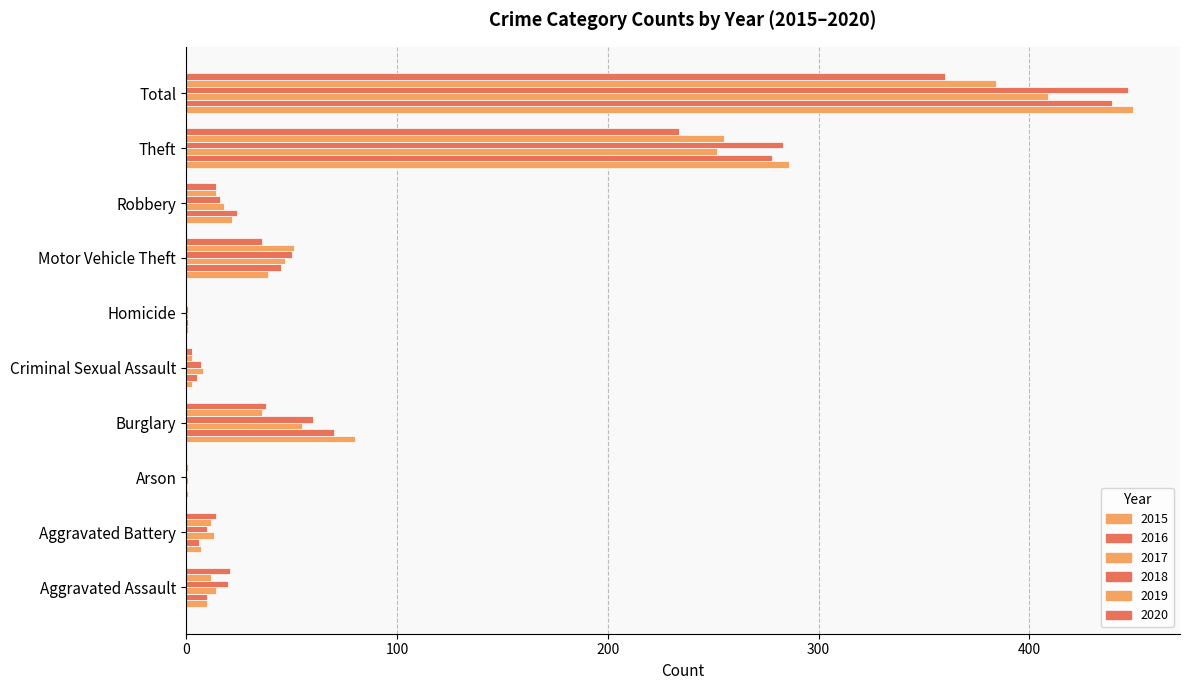

How many data points does each series have?

10